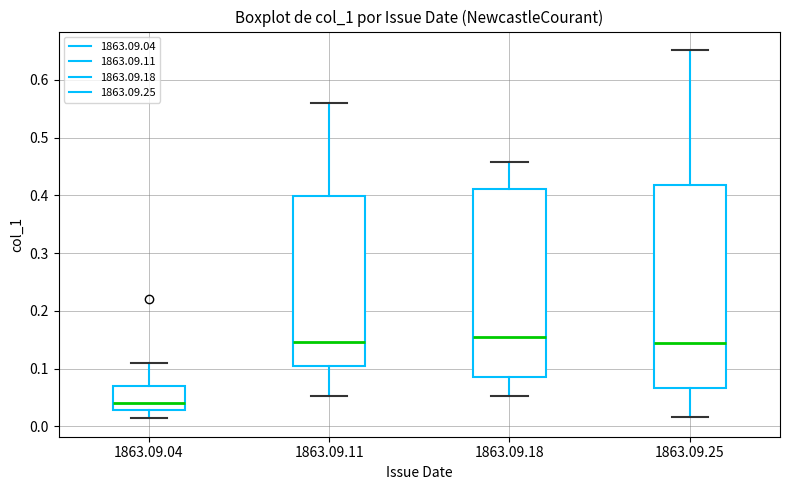

Which box's median line is the lowest?

1863.09.04